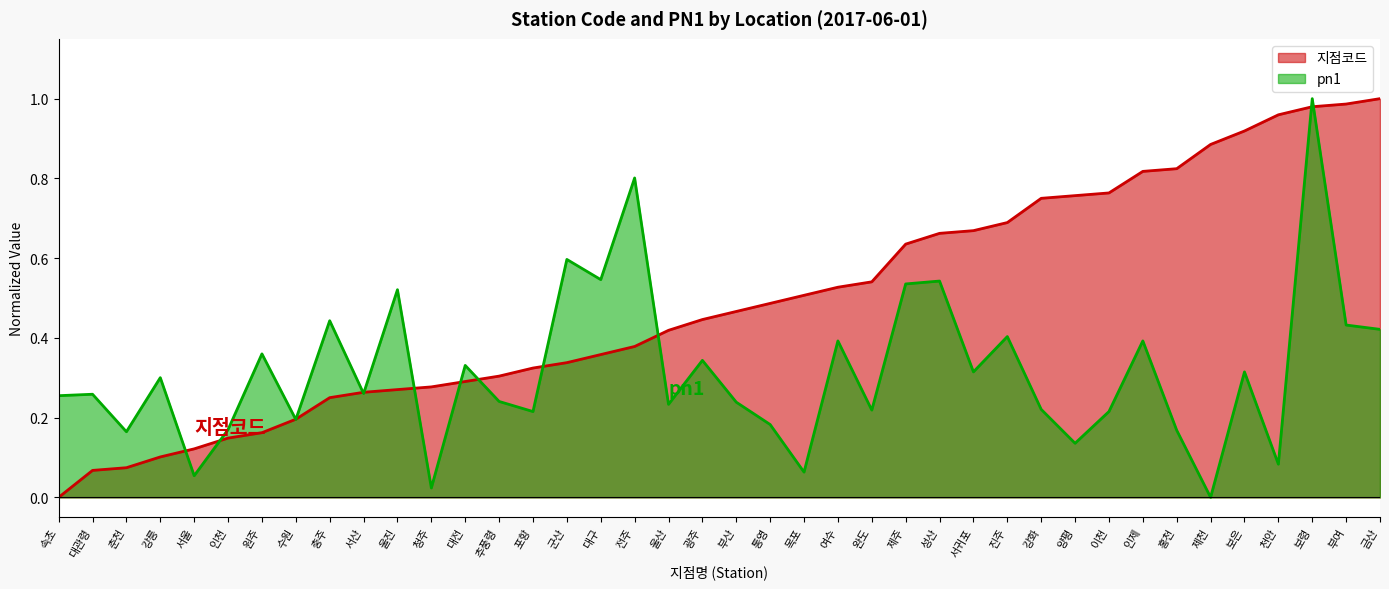

What are all the series names shown in the legend?

지점코드, pn1